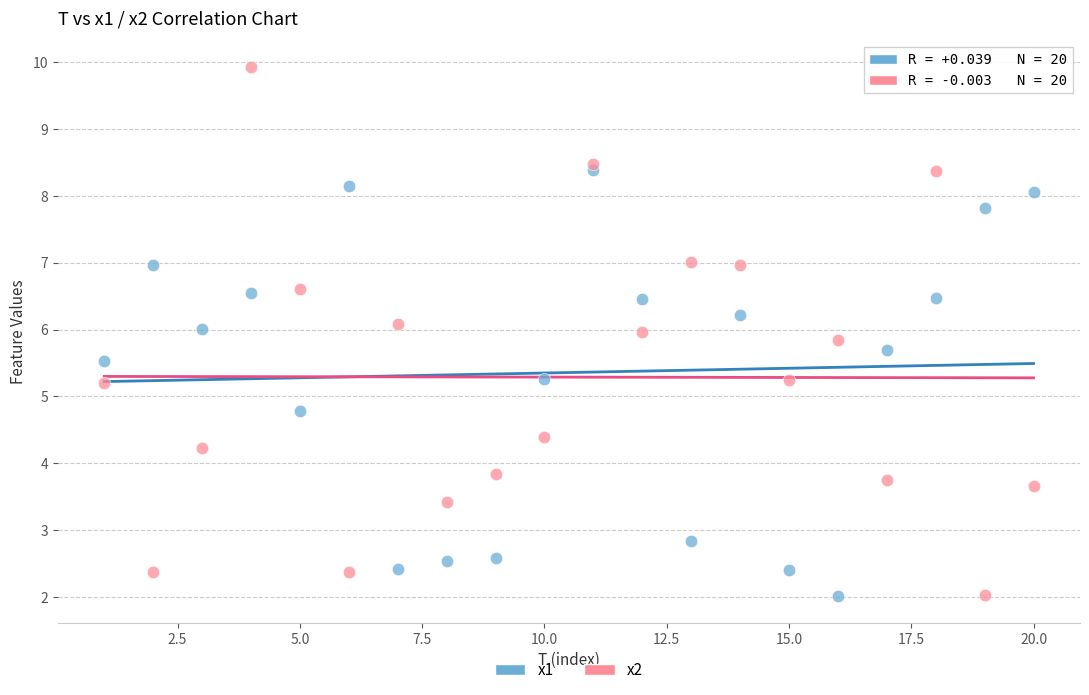

Which series reaches the maximum Y coordinate?

x2